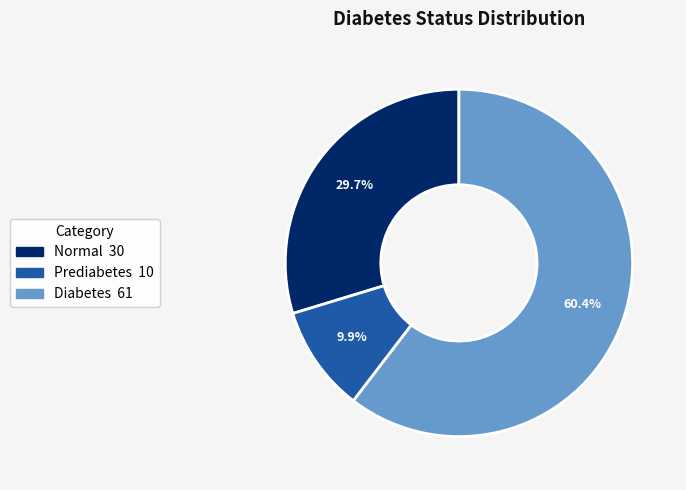

Which slice is the smallest?

Prediabetes